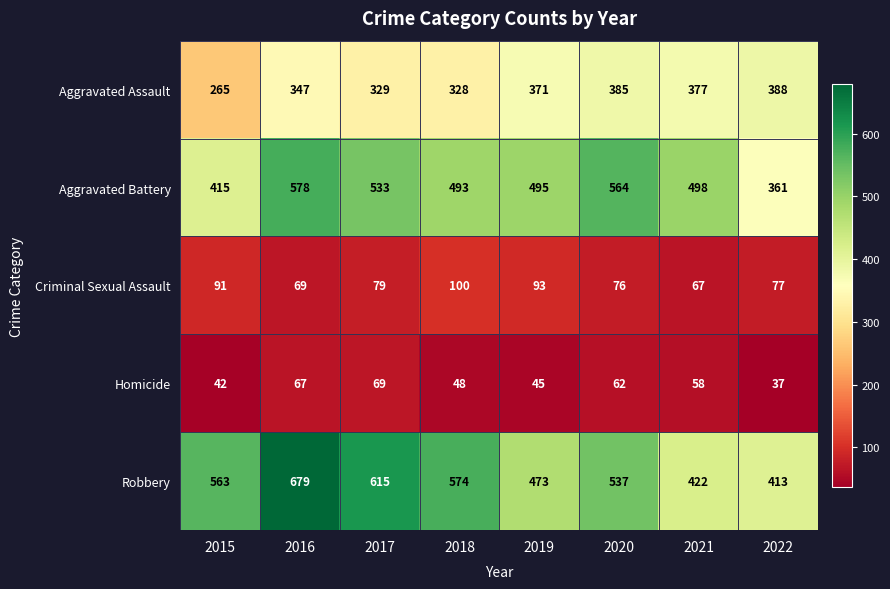

What is the sum of all Criminal Sexual Assault values?

652